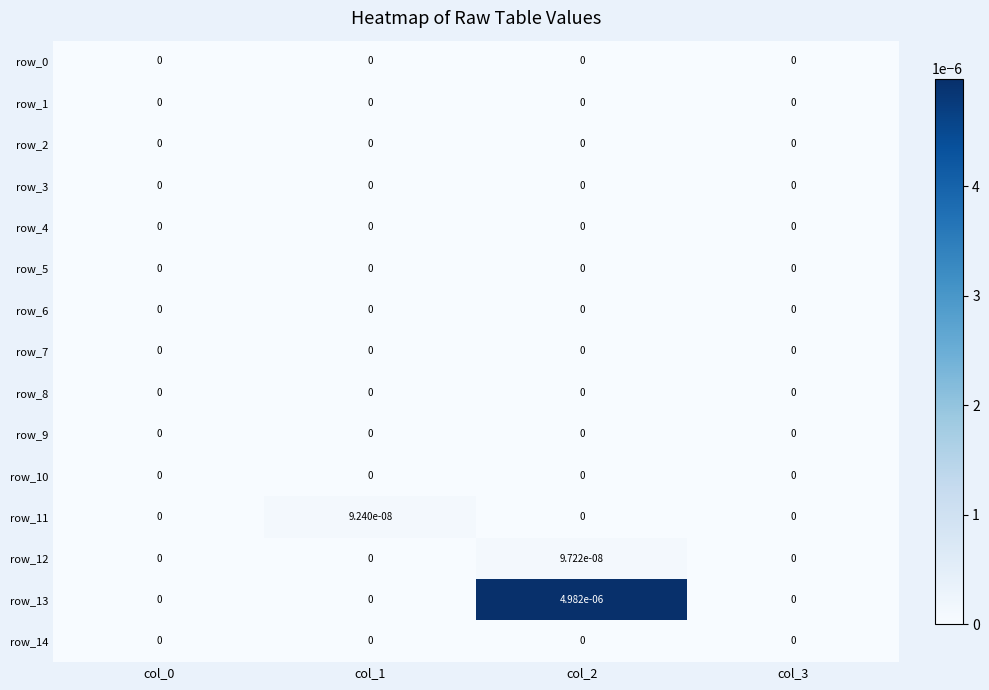

At which category is the sum across all series the highest?

col_2